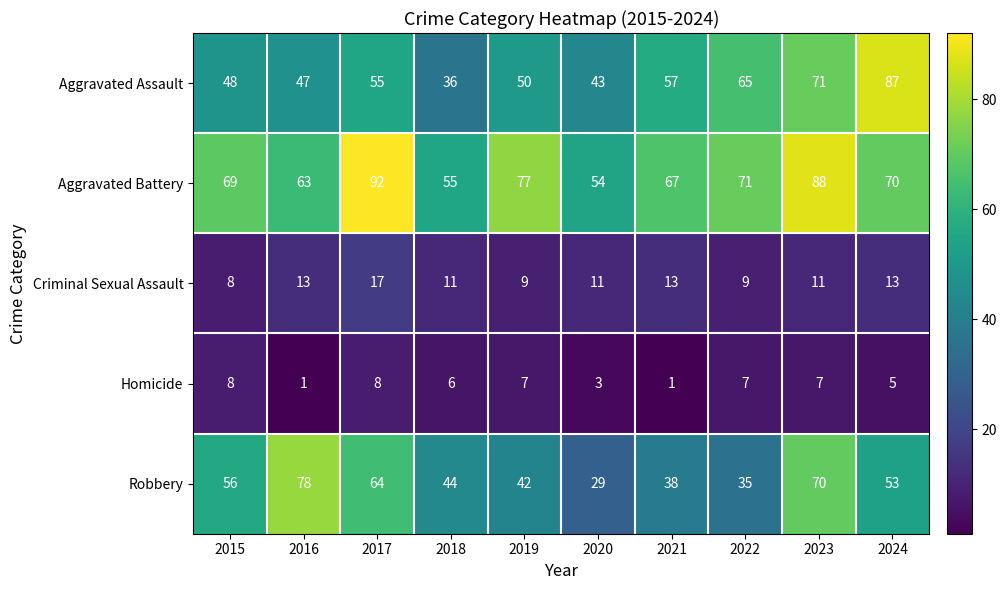

At which label does Robbery reach its peak?

2016